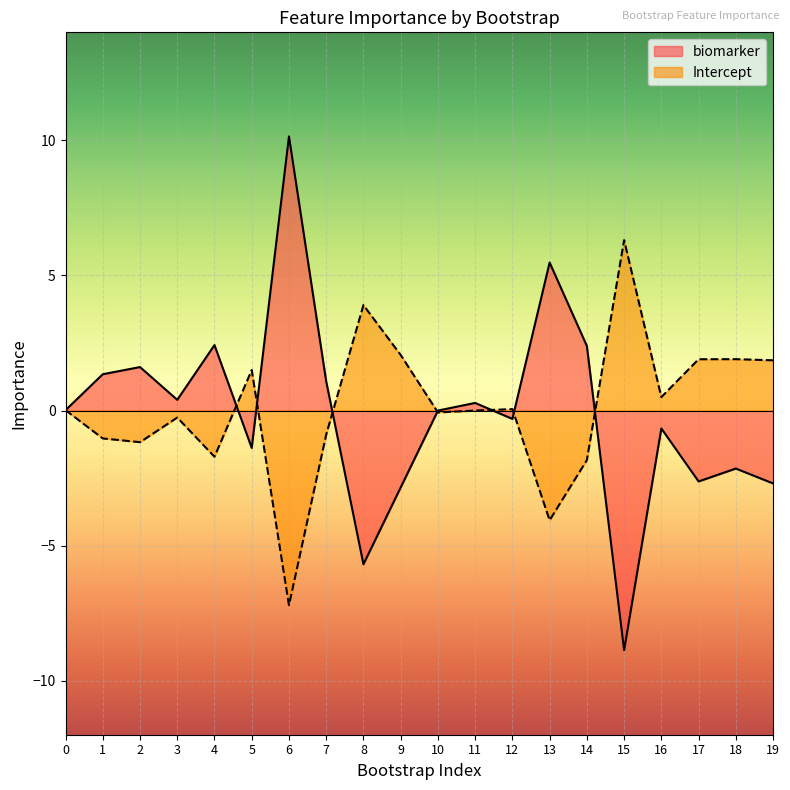

Reading left to right, transcribe all the data shown in this chart.

biomarker: 0=0.0	1=1.3	2=1.6	3=0.4	4=2.4	5=-1.4	6=10.1	7=1.1	8=-5.7	9=-2.8	10=-0.0	11=0.3	12=-0.3	13=5.5	14=2.4	15=-8.9	16=-0.7	17=-2.6	18=-2.1	19=-2.7
Intercept: 0=0.0	1=-1.0	2=-1.2	3=-0.3	4=-1.7	5=1.5	6=-7.2	7=-0.9	8=3.9	9=2.1	10=-0.1	11=-0.0	12=0.1	13=-4.1	14=-1.8	15=6.3	16=0.5	17=1.9	18=1.9	19=1.9